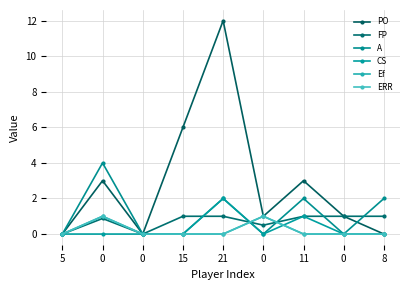

What is the total value across all series at 15?

7.0